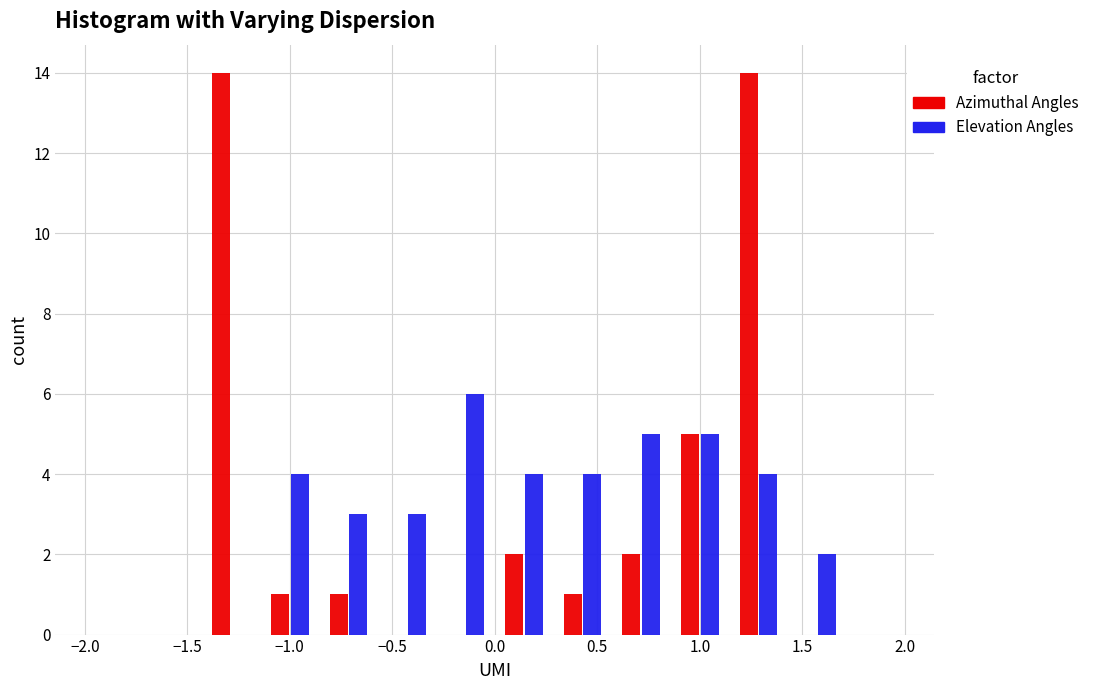

In the Elevation Angles series, which range on the x-axis has the tallest bar?

-0.30 to 0.00